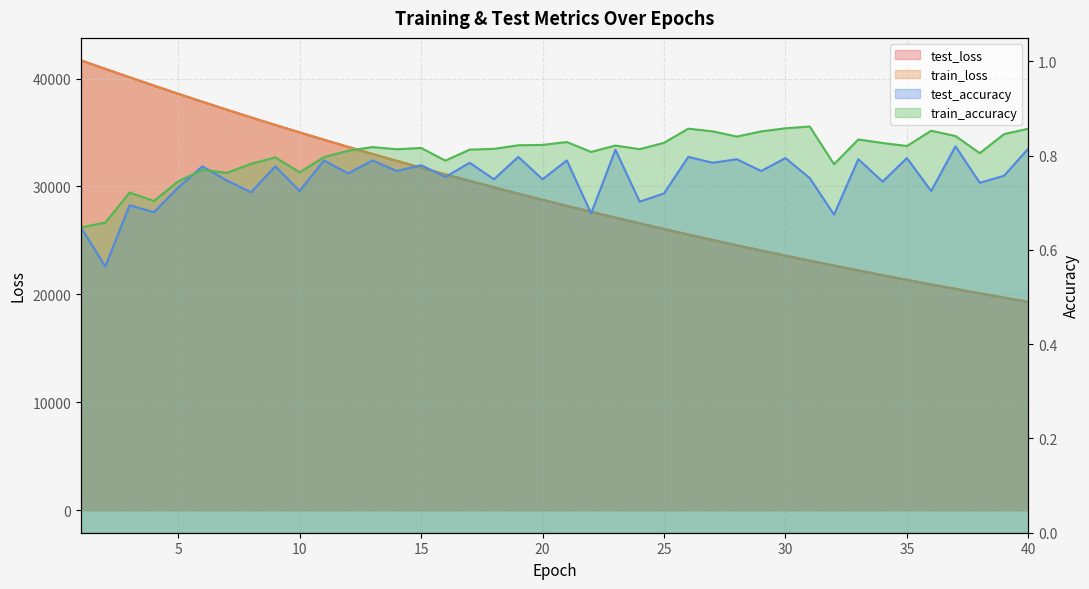

At which category is the sum across all series the highest?

1